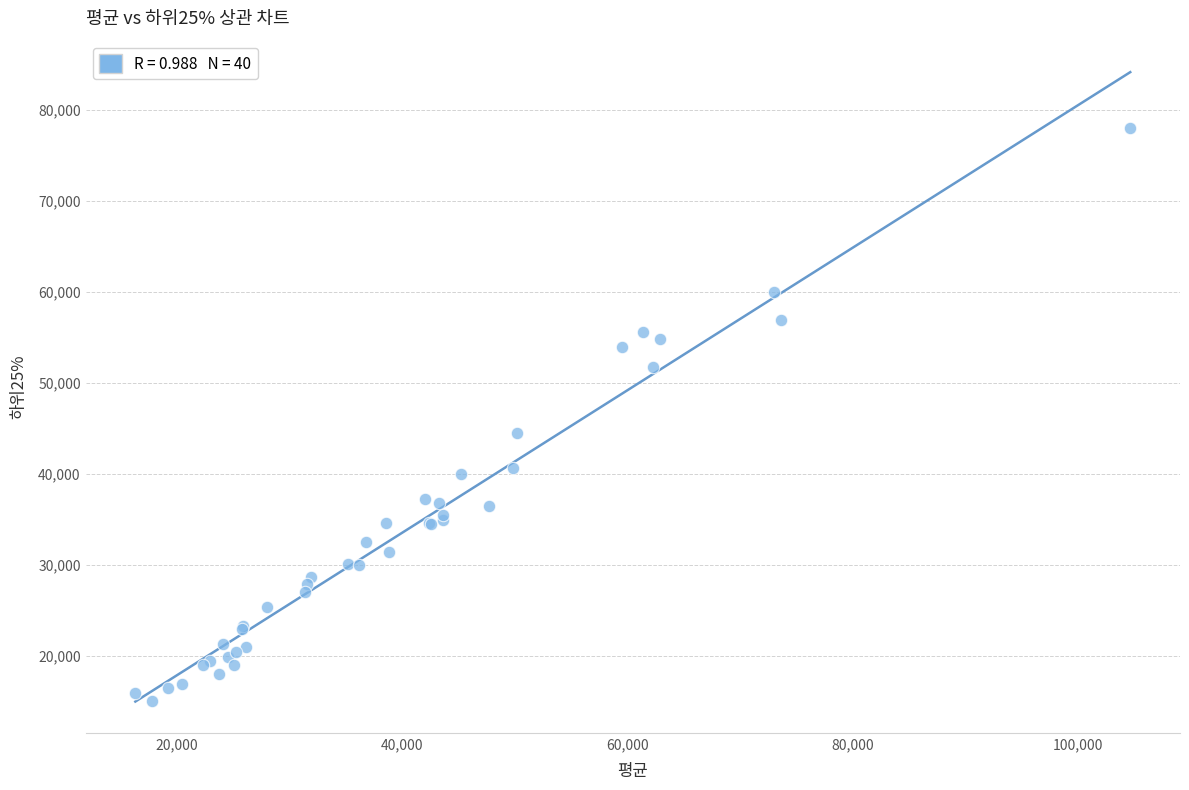

What Y value in the scatter plot is closest to 46543?

44500.0